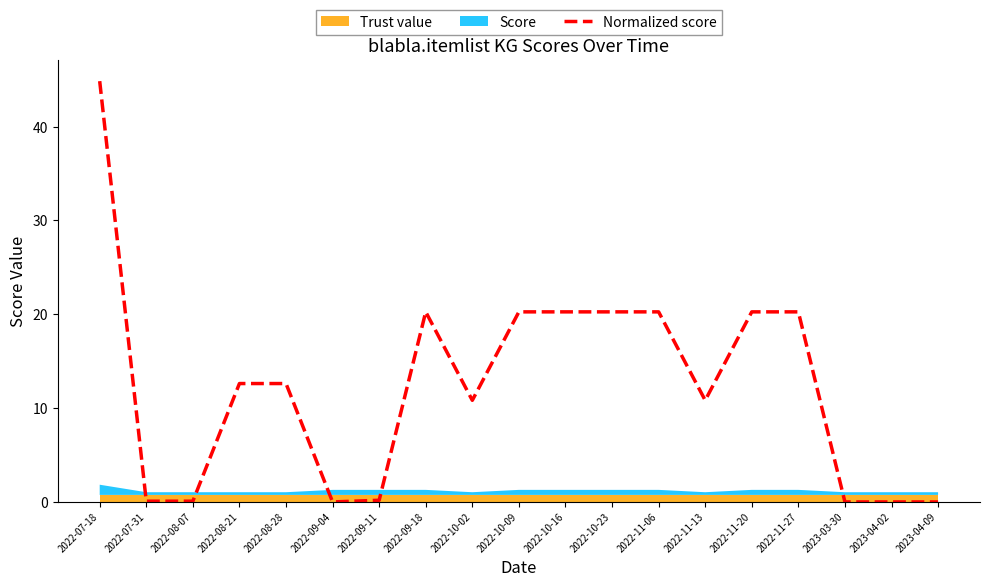

At which label is the value closest to 22?

2022-09-18